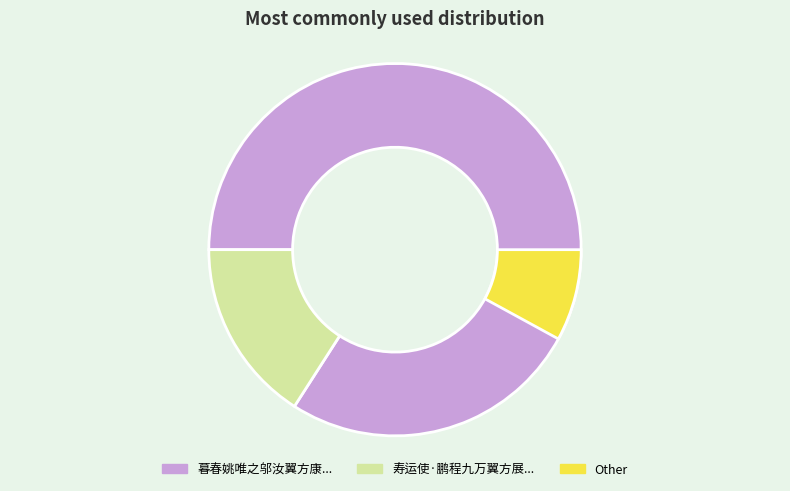

What percentage is the 寿运使·鹏程九万翼方展 slice, to the nearest percent?

16%